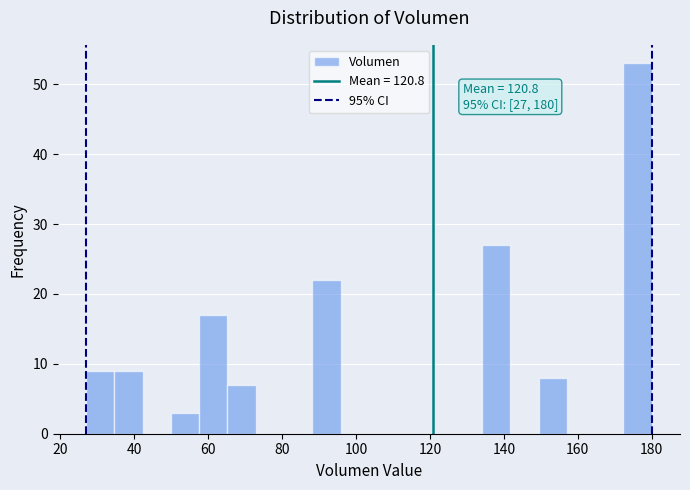

Around what value on the x-axis is the tallest bar? Give the approximate position of its centre, as read against the axis.

176